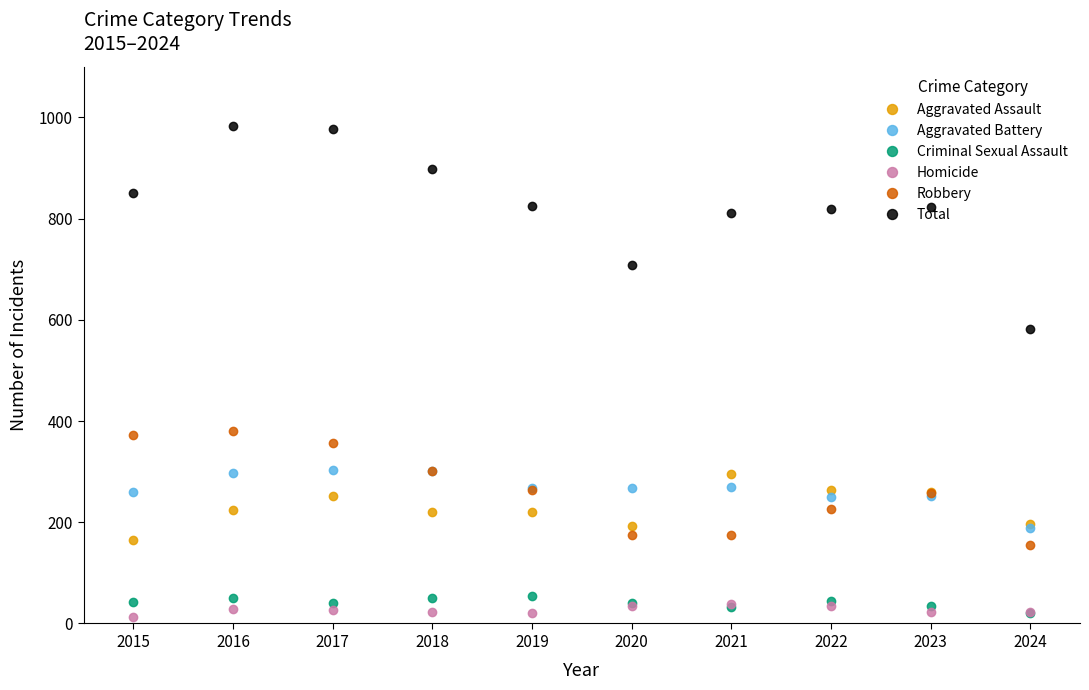

What value does the Robbery series have at 2015, to the nearest 50?

350